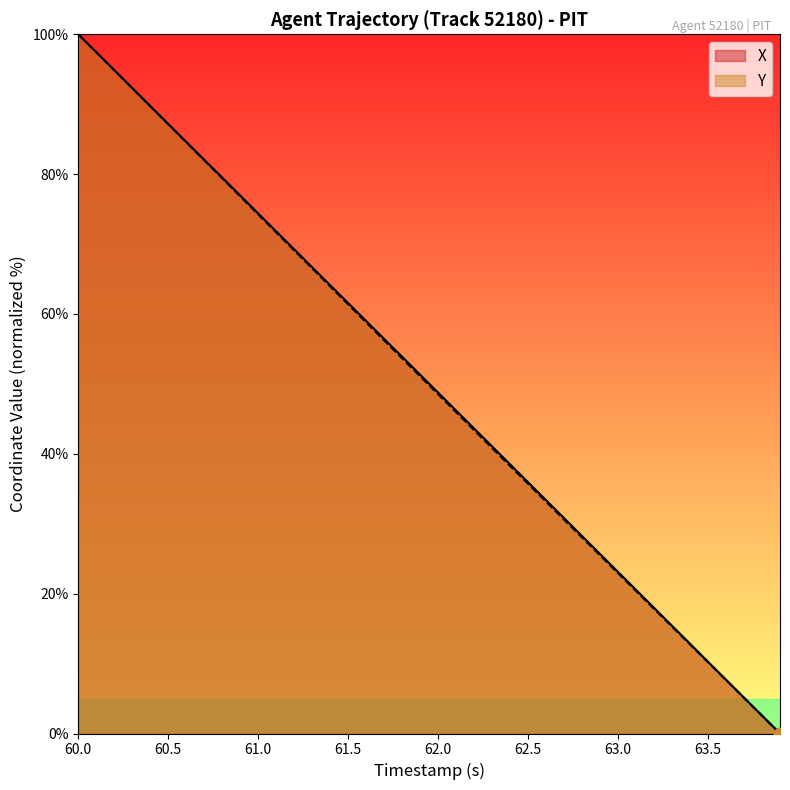

At which category is the sum across all series the highest?

60.0